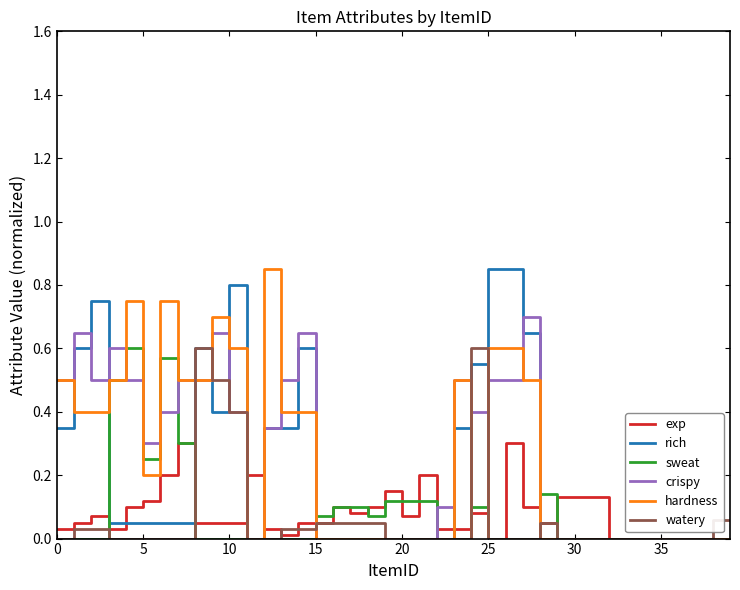

List the series in order of their peak value, lowest first.

exp, sweat, watery, crispy, rich, hardness